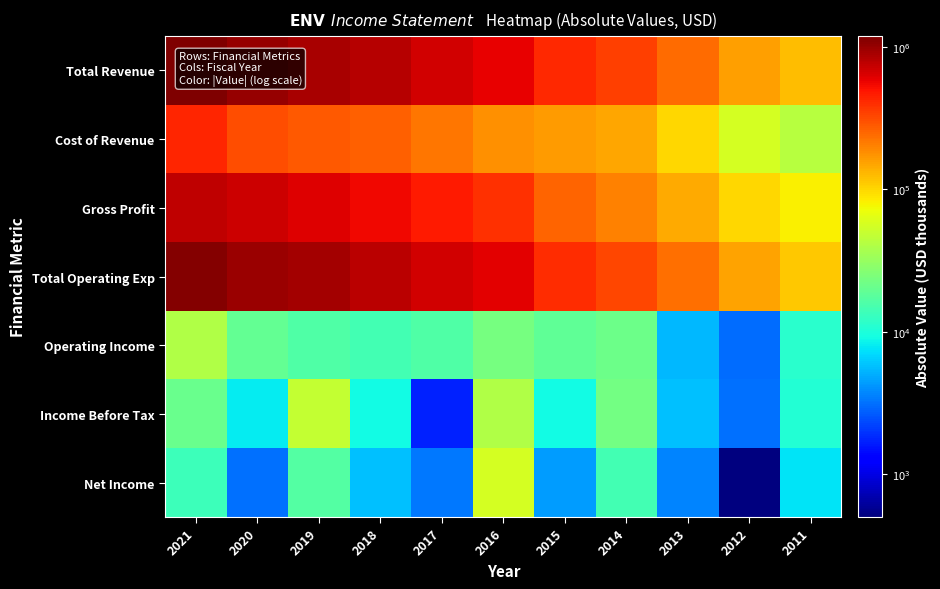

Which series has the largest total across all categories?

Total Revenue